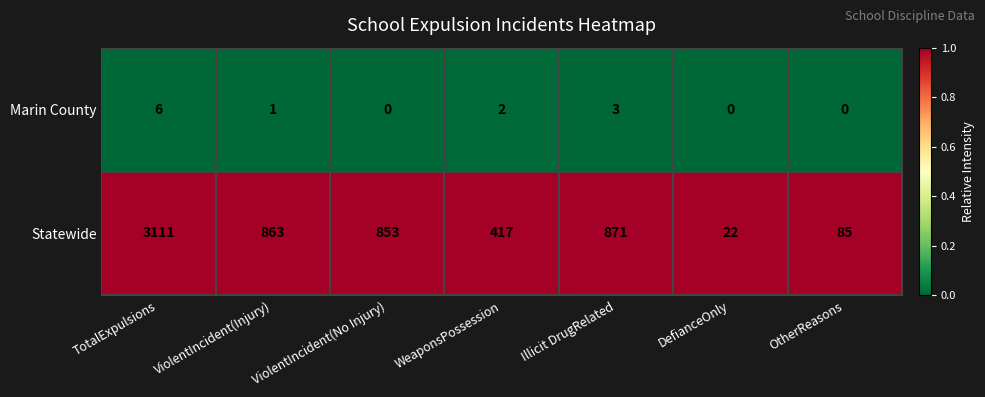

List the series in order of their peak value, lowest first.

Marin County, Statewide